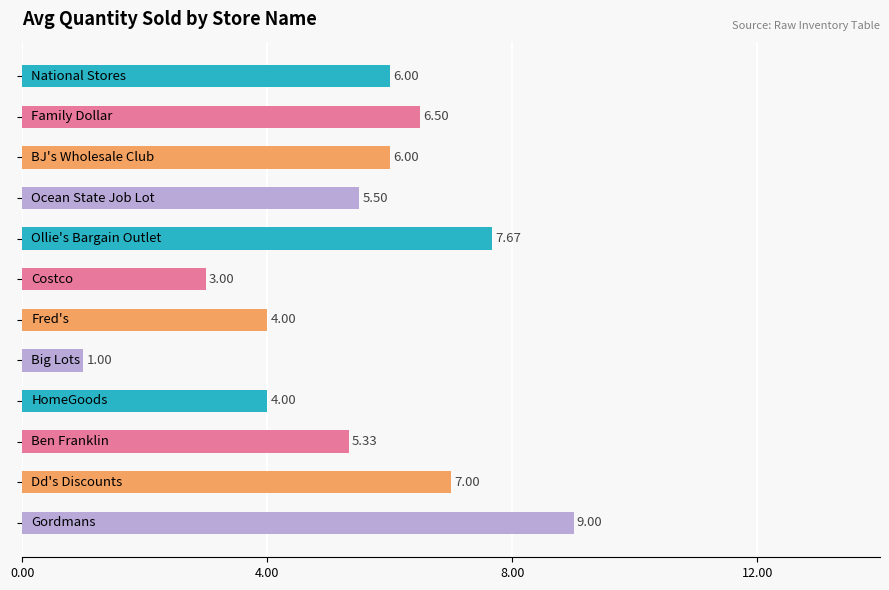

What is the sum of all values?

65.0